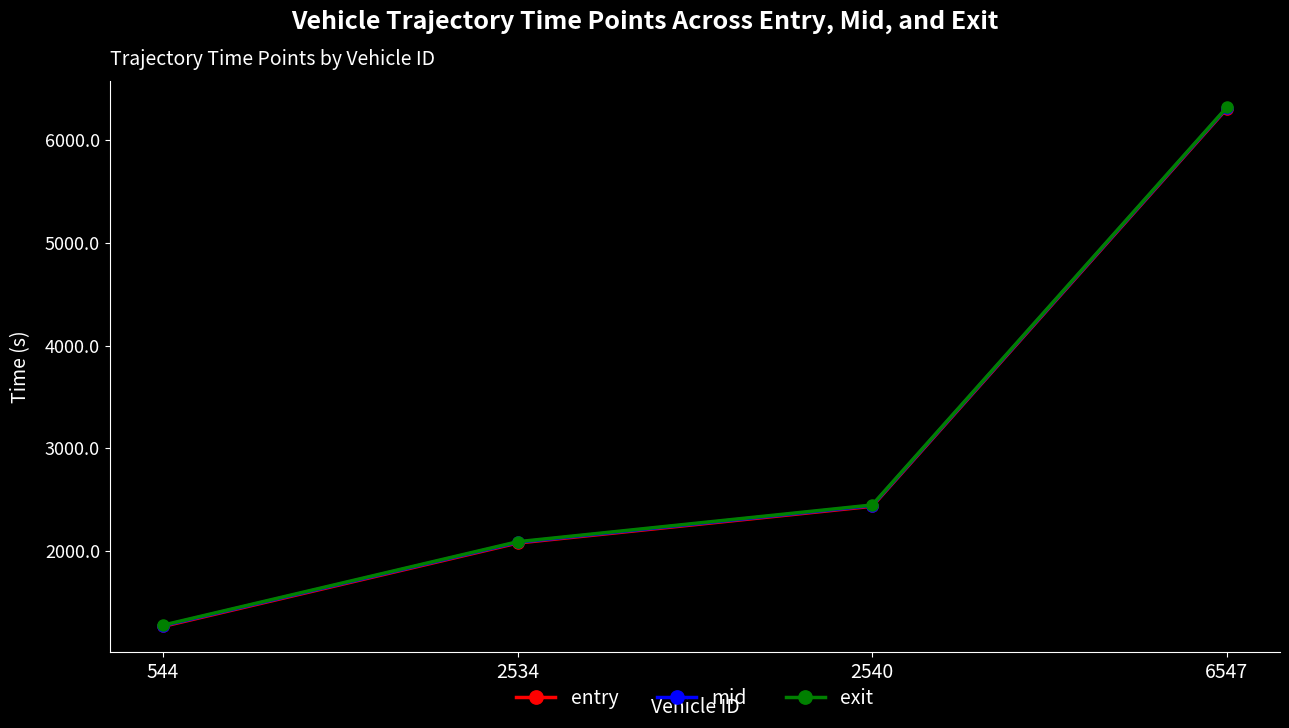

Read the mid value at 2534.

2083.4